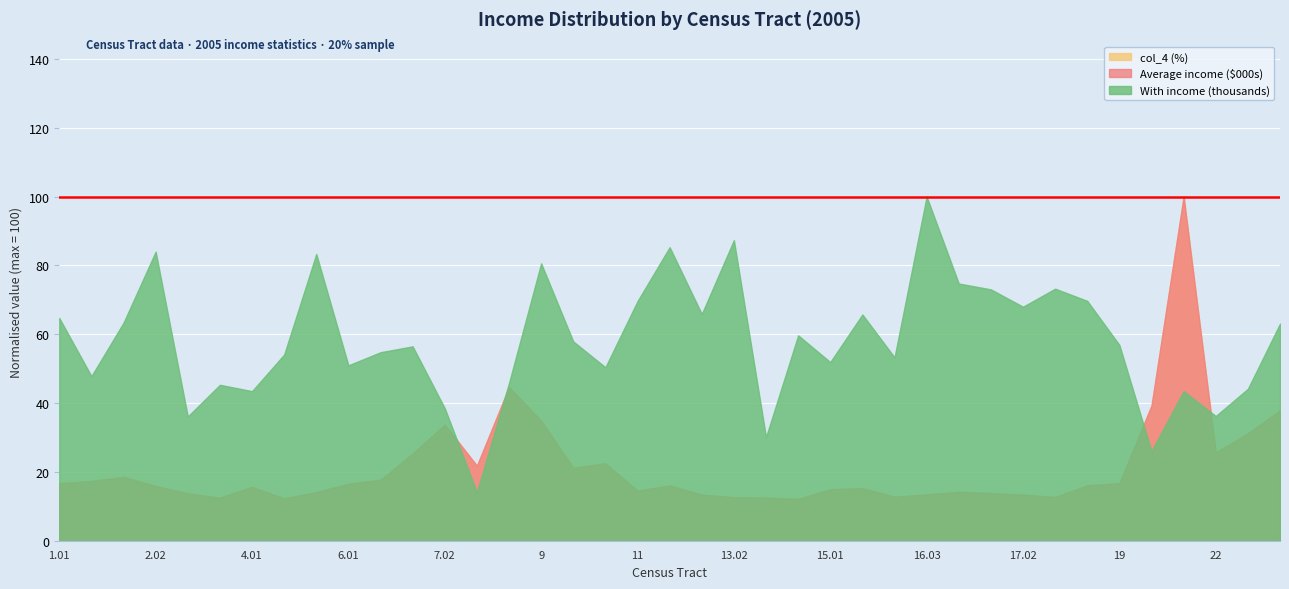

List the series in order of their peak value, highest first.

col_4 (%), Average income ($000s), With income (thousands)